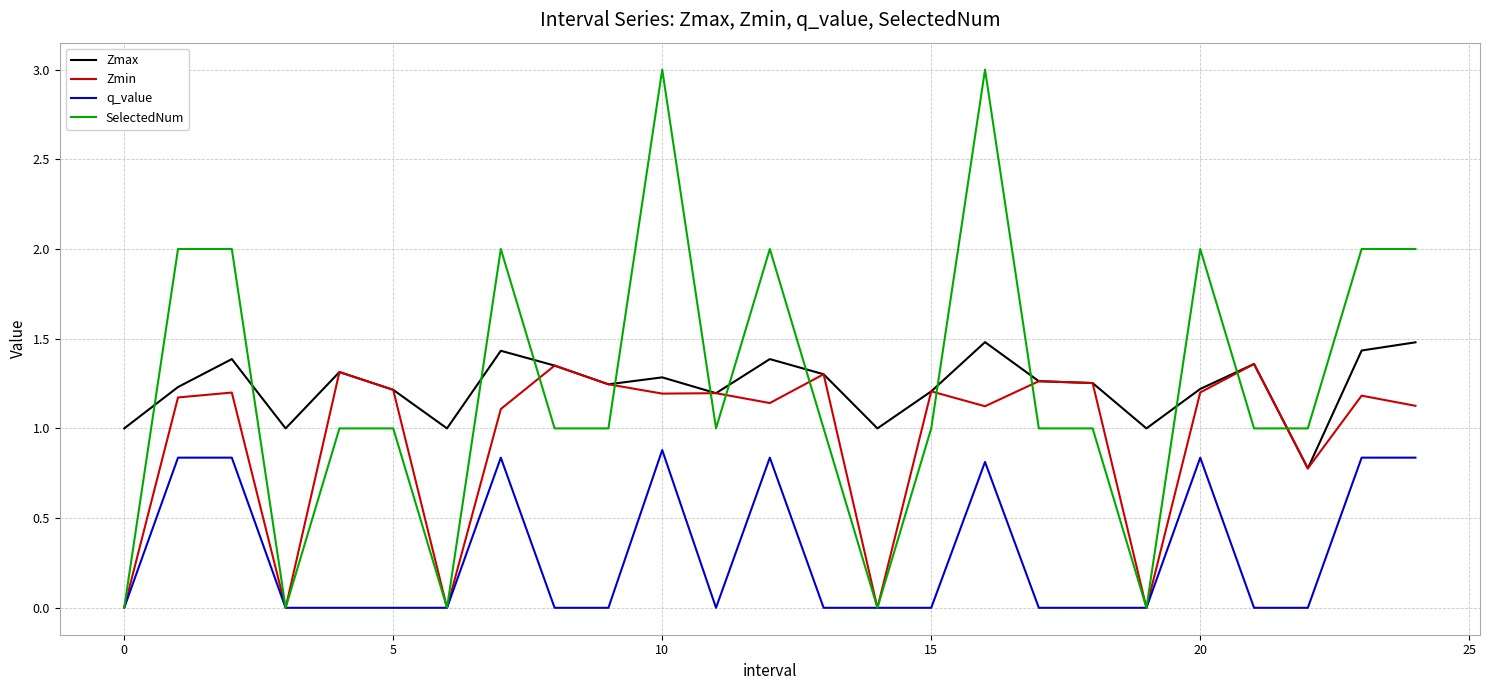

Count the number of categories in the chart.

25